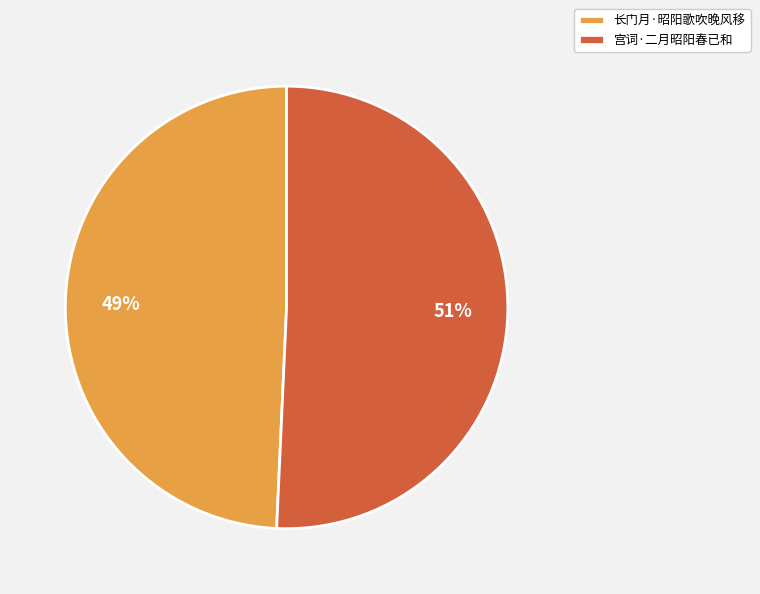

Rank the categories by value from highest to lowest.

宫词·二月昭阳春已和, 长门月·昭阳歌吹晚风移